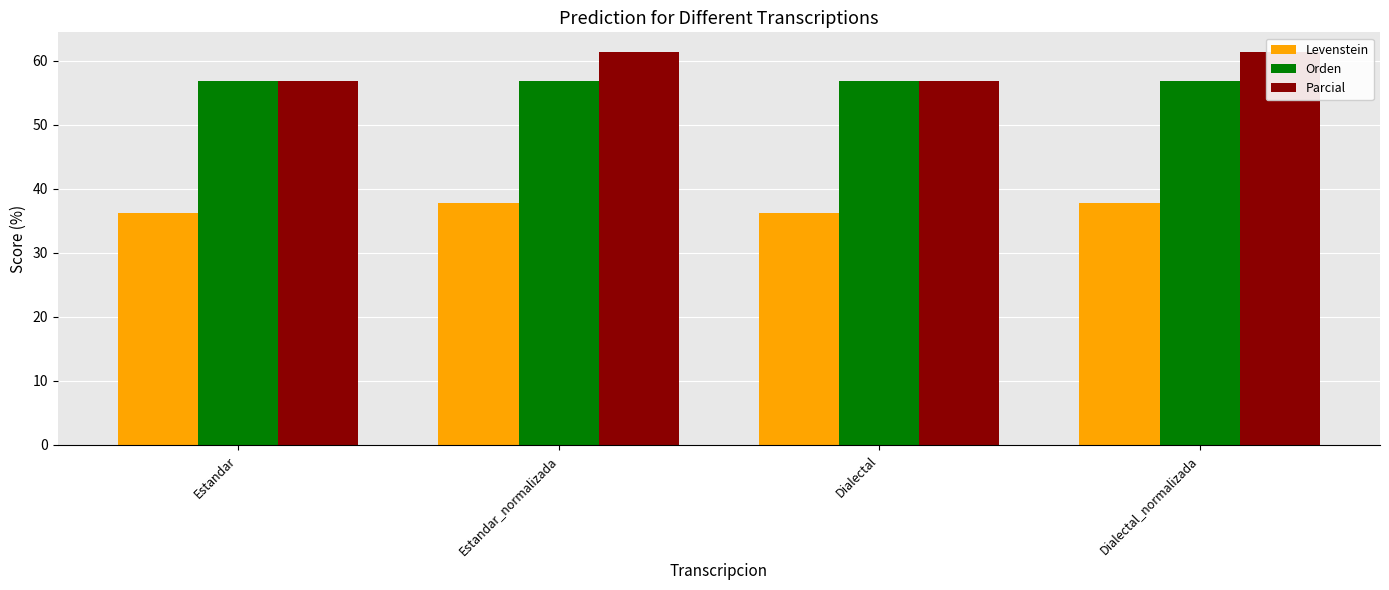

What is the label of the 1st bar from the right?

Dialectal_normalizada